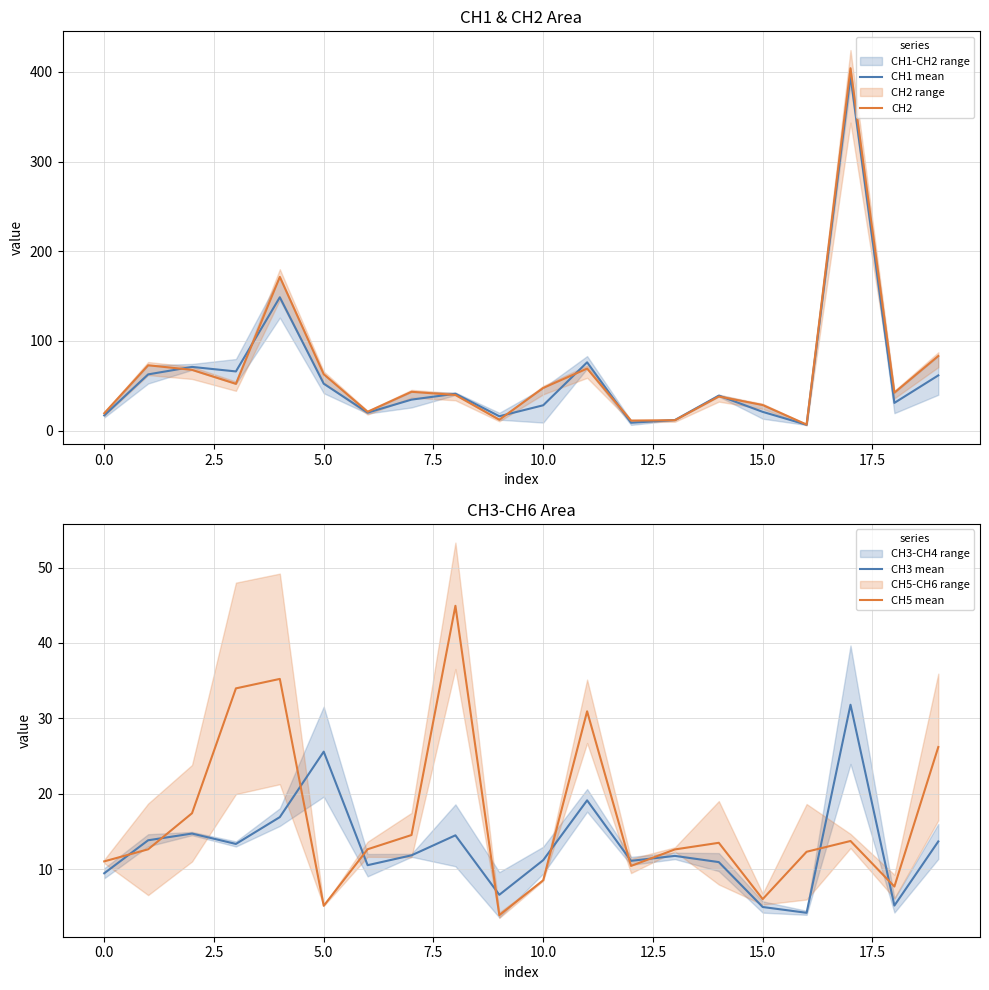

True or false: CH5 mean has more than 2 interior local peaks.

True